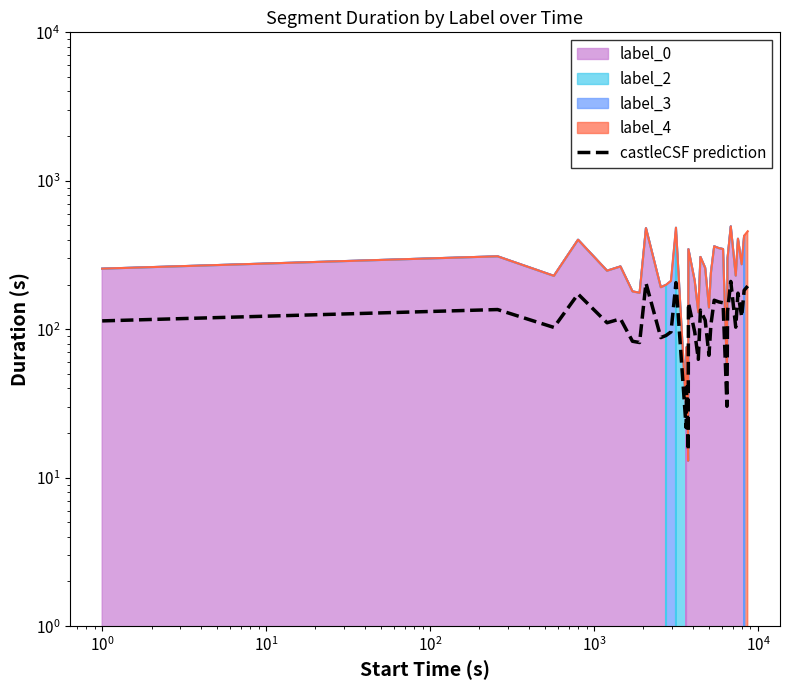

Reading left to right, list all the values displayed in this chart.

113.9	135.8	102.9	172.7	110.6	117.5	83.0	81.4	204.7	87.9	90.7	96.0	205.9	21.8	40.8	15.3	150.4	96.0	62.7	134.5	115.1	66.8	107.8	156.9	152.8	150.8	30.3	132.1	210.0	103.3	175.1	121.2	182.8	195.4